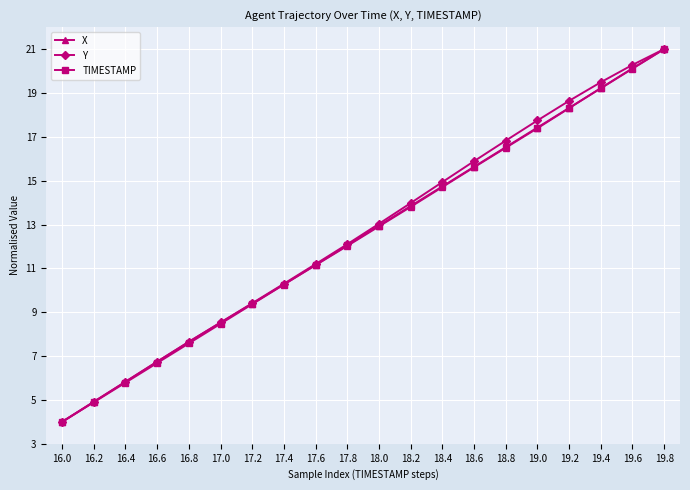

Which series changed the most between 18.0 and 18.2?

Y